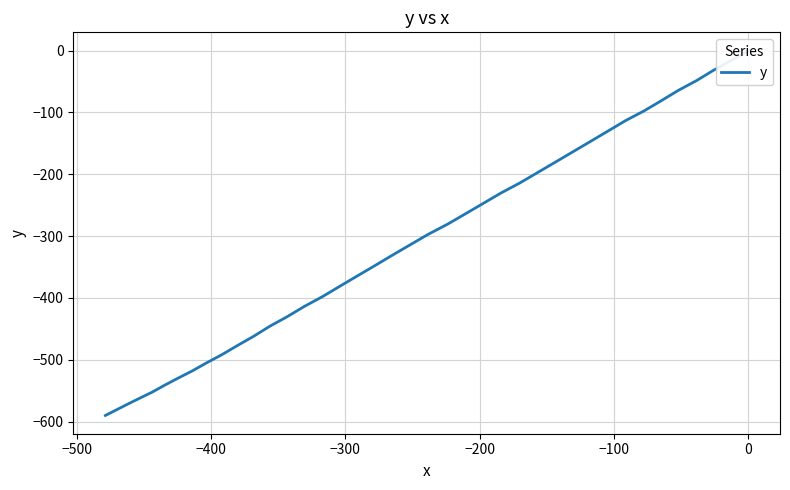

True or false: there are more than 2 points higher than both neighbors.

False